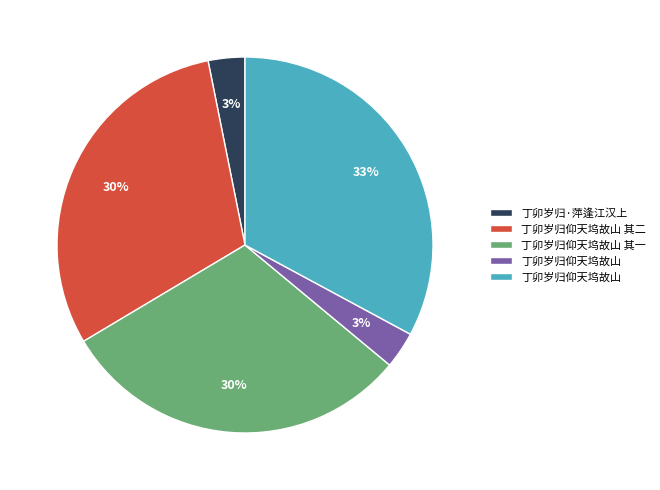

To the nearest percent, what is the average slice percentage?

20%